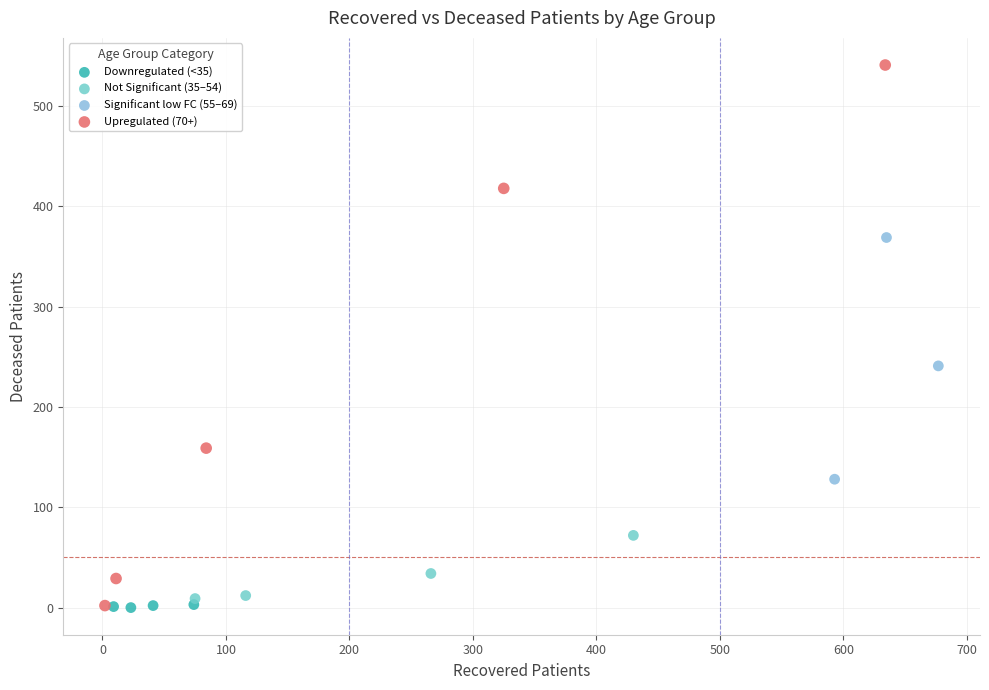

Which series has the widest spread of Y values?

Upregulated (70+)